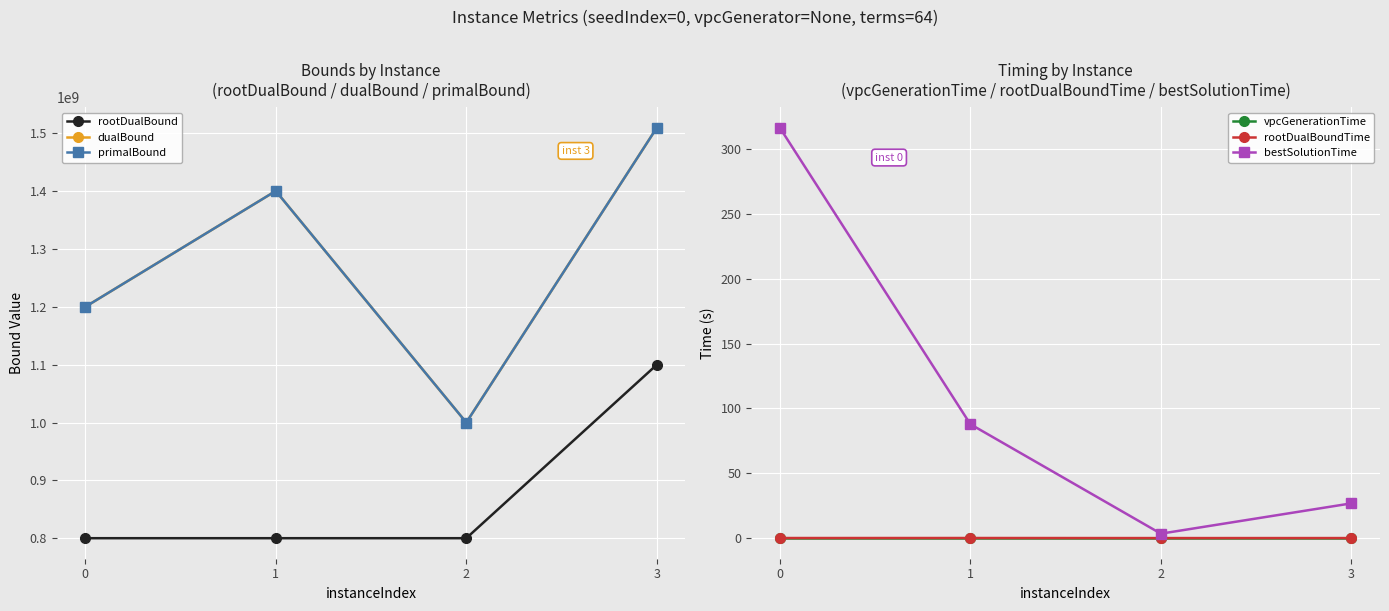

List the series in order of their peak value, lowest first.

vpcGenerationTime, rootDualBoundTime, bestSolutionTime, rootDualBound, dualBound, primalBound